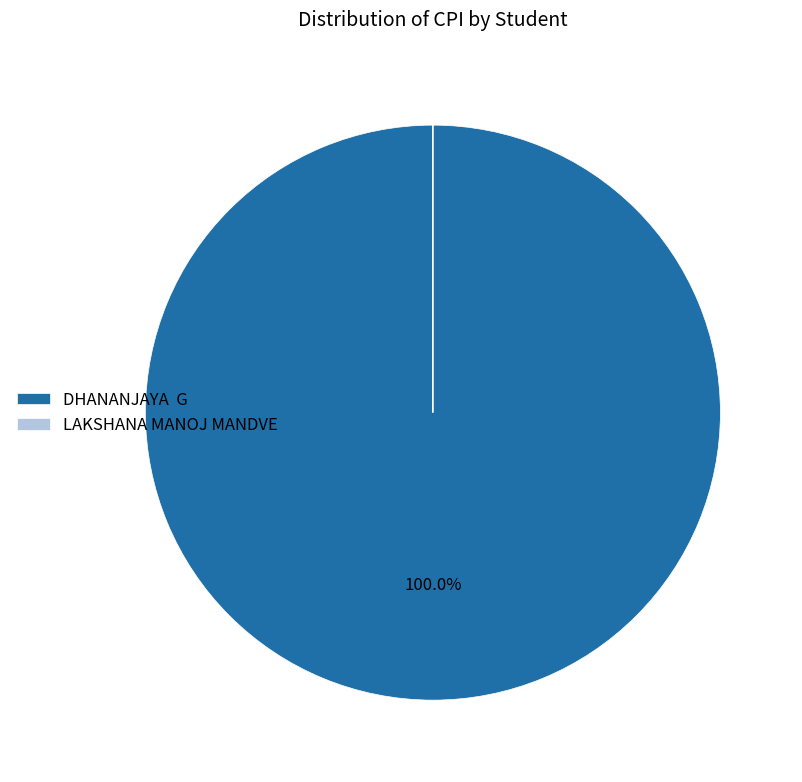

What is the largest slice in the pie chart?

DHANANJAYA G